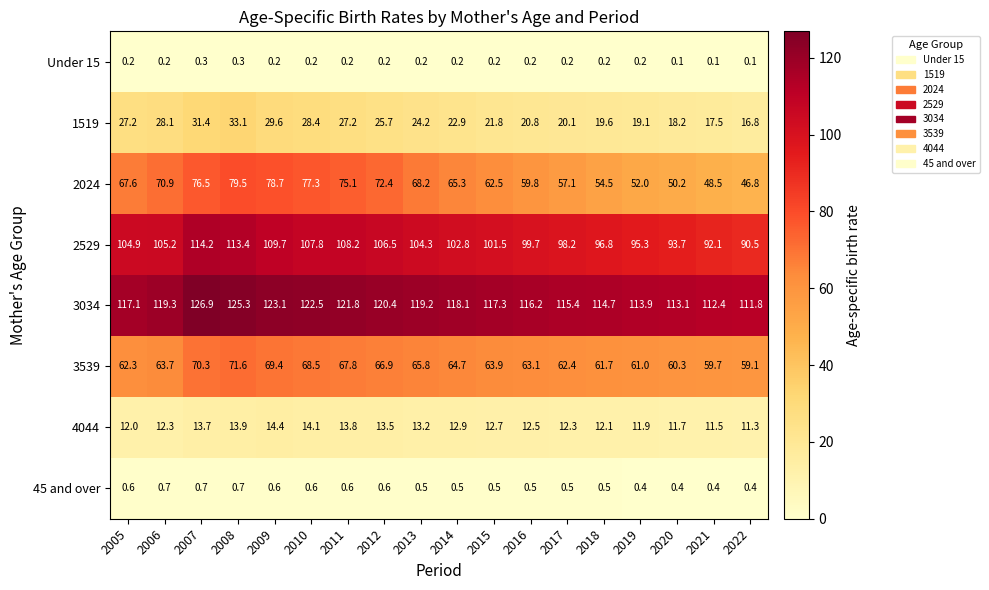

Count the number of categories in the chart.

18